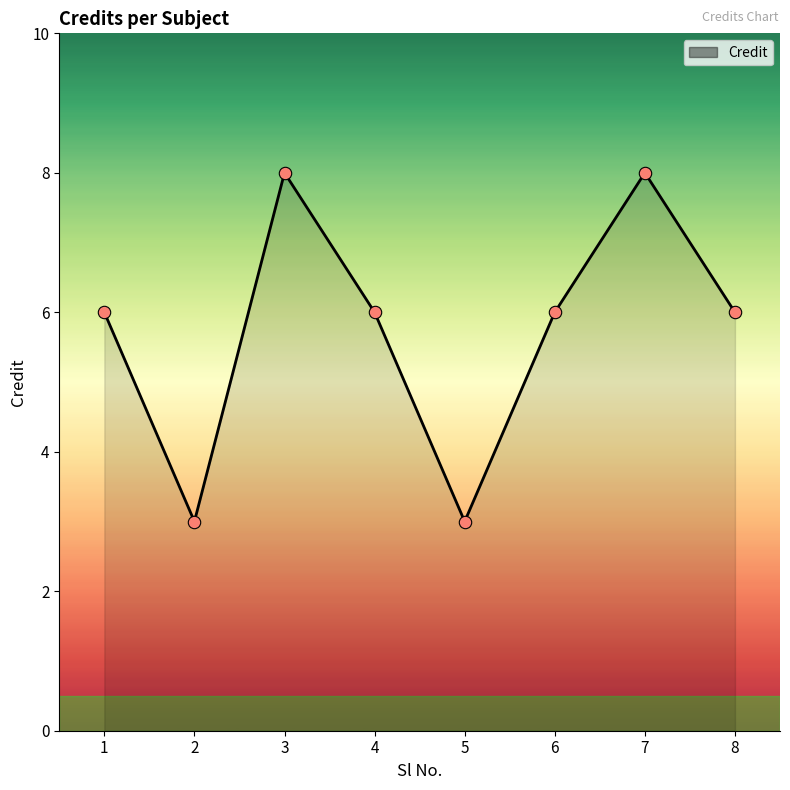

Approximately how many times larger is the value at 4 compared to 6?

1.0